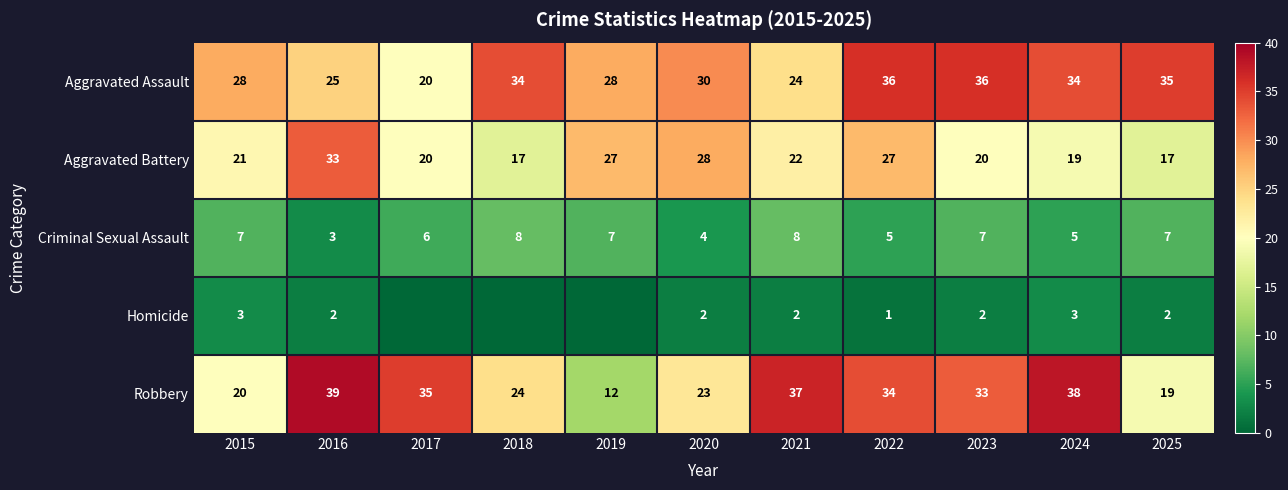

Is it true that Aggravated Battery equals 21 at 2015?

True